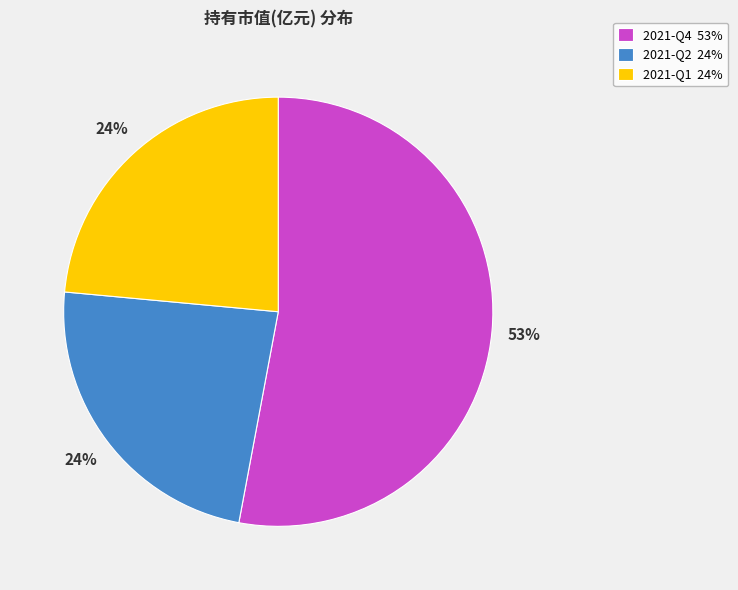

True or false: 2021-Q4 accounts for 53% of the total.

True